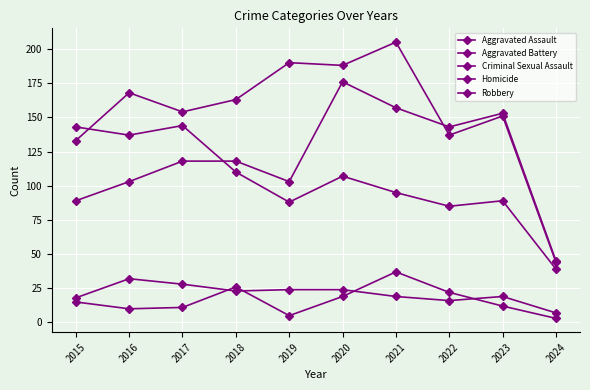

What is the approximate value of Aggravated Battery at 2024, to the nearest 50?

50